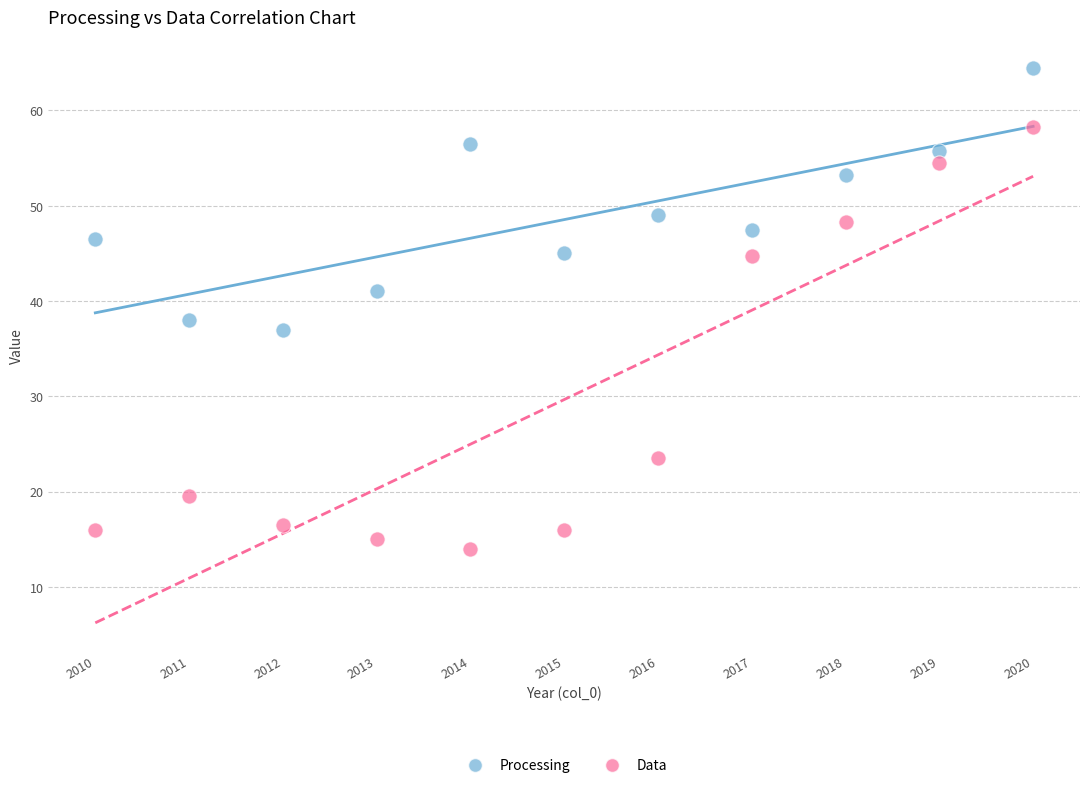

Which series reaches the maximum Y coordinate?

Processing